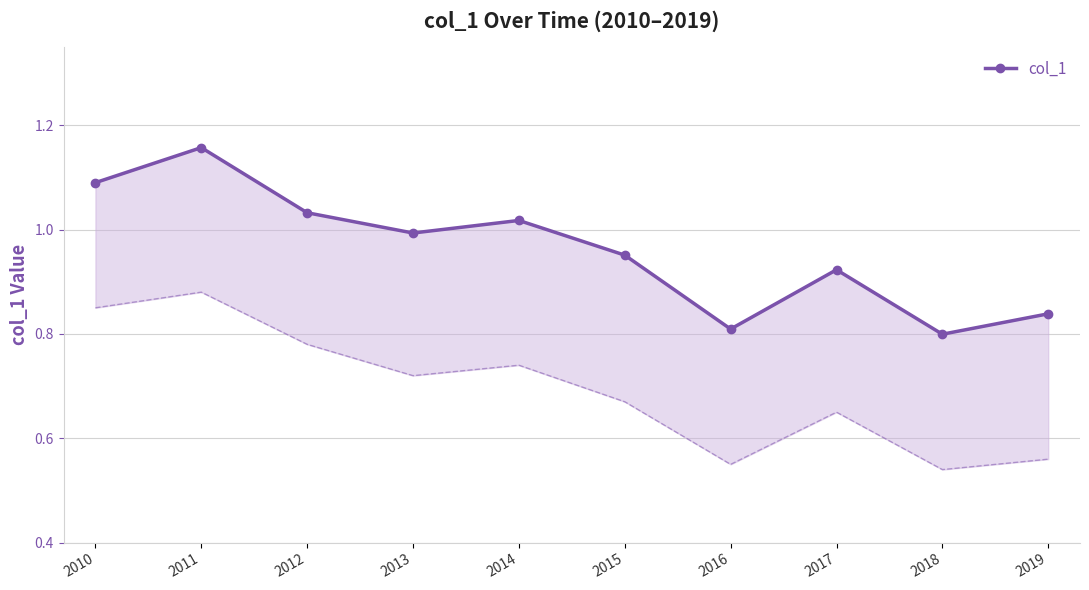

What is the difference between the maximum and minimum values?

0.4